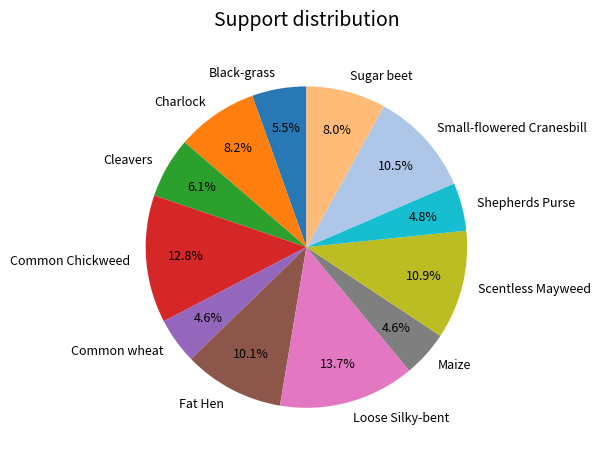

What is the total percentage of Common Chickweed and Sugar beet?

20.8%